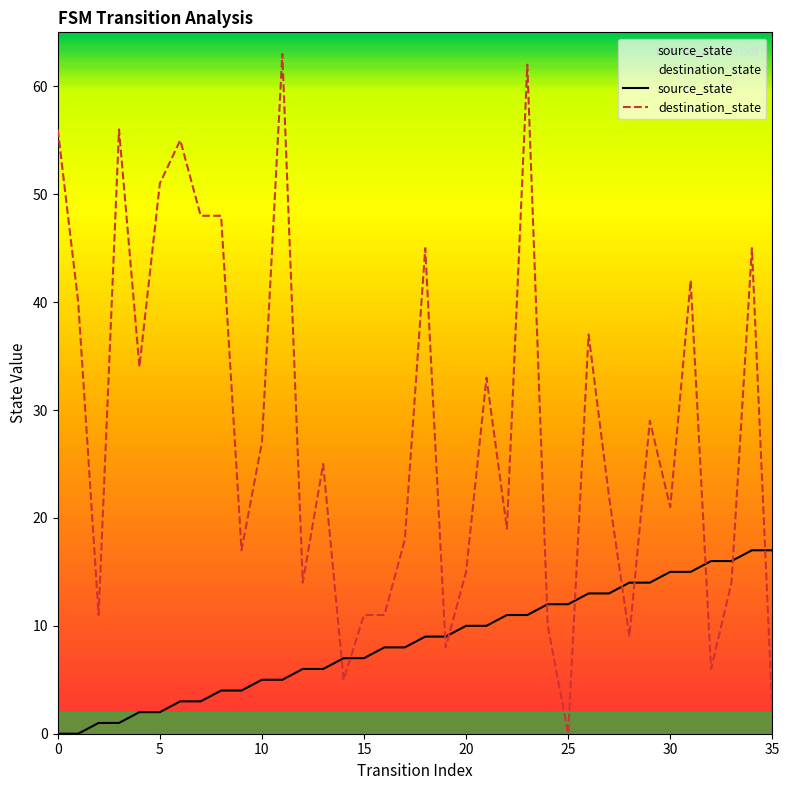

Between 8 and 27, which series saw the biggest shift?

destination_state